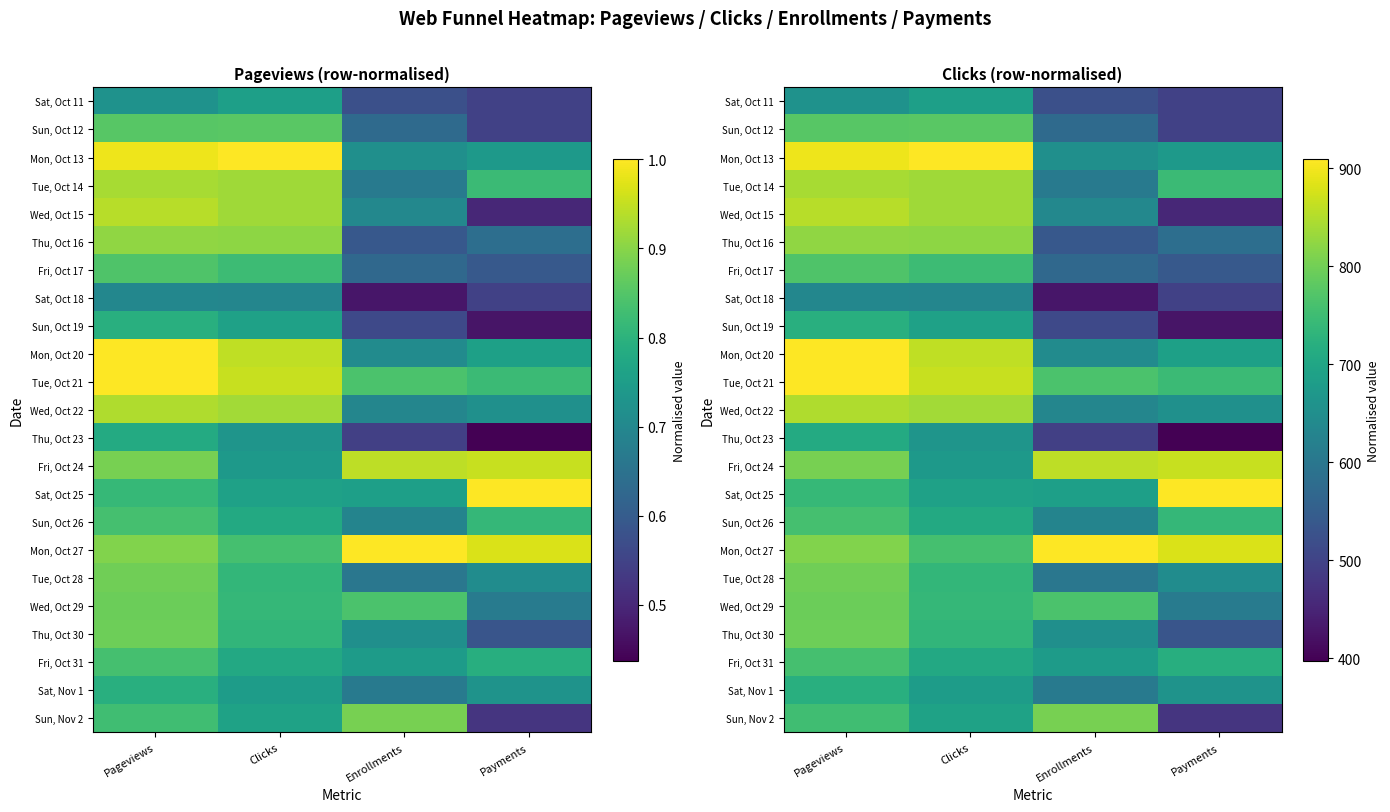

Rank the series at Payments from highest to lowest value.

Sat, Oct 25, Mon, Oct 27, Fri, Oct 24, Tue, Oct 14, Tue, Oct 21, Sun, Oct 26, Fri, Oct 31, Mon, Oct 20, Mon, Oct 13, Sat, Nov 1, Wed, Oct 22, Tue, Oct 28, Wed, Oct 29, Thu, Oct 16, Fri, Oct 17, Thu, Oct 30, Sat, Oct 11, Sun, Oct 12, Sat, Oct 18, Sun, Nov 2, Wed, Oct 15, Sun, Oct 19, Thu, Oct 23